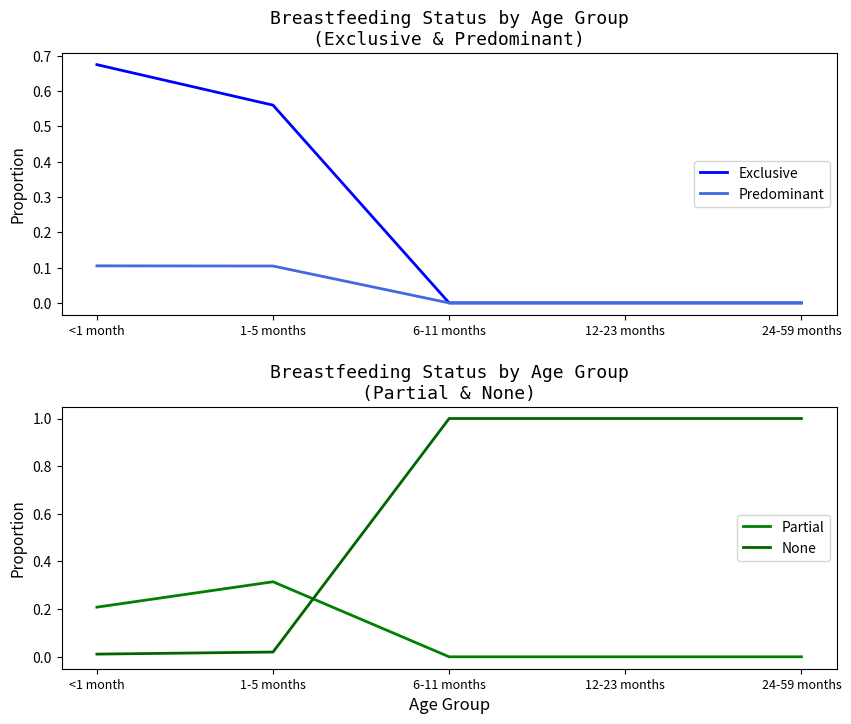

What is the spread (max minus min) of values at 24-59 months?

1.0